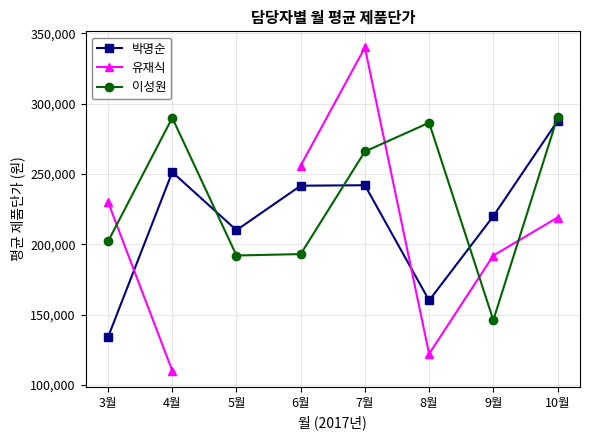

The value of 이성원 at 5월 is 330917.9. True or false?

False